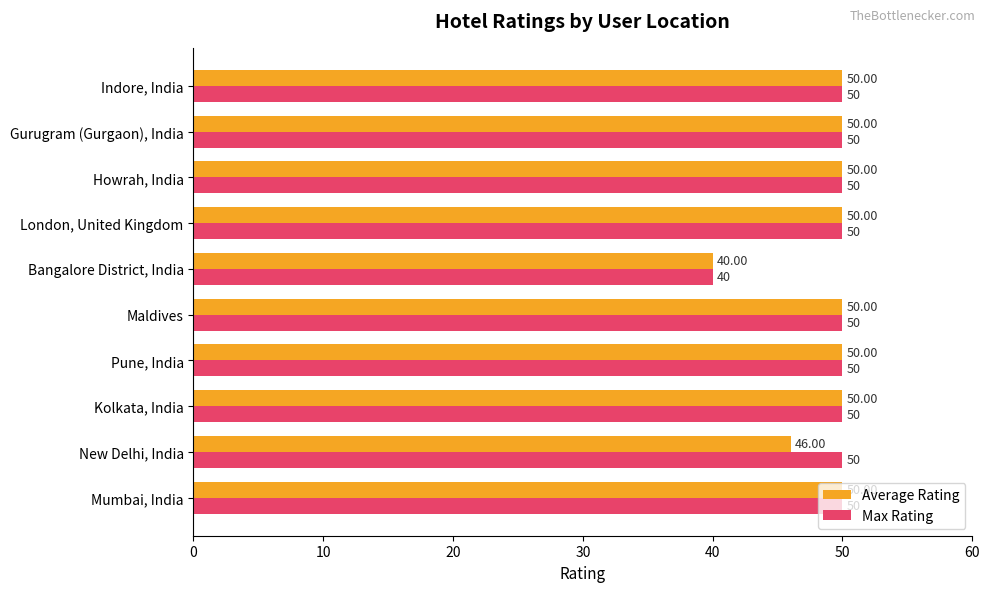

What is the sum of all Max Rating values?

490